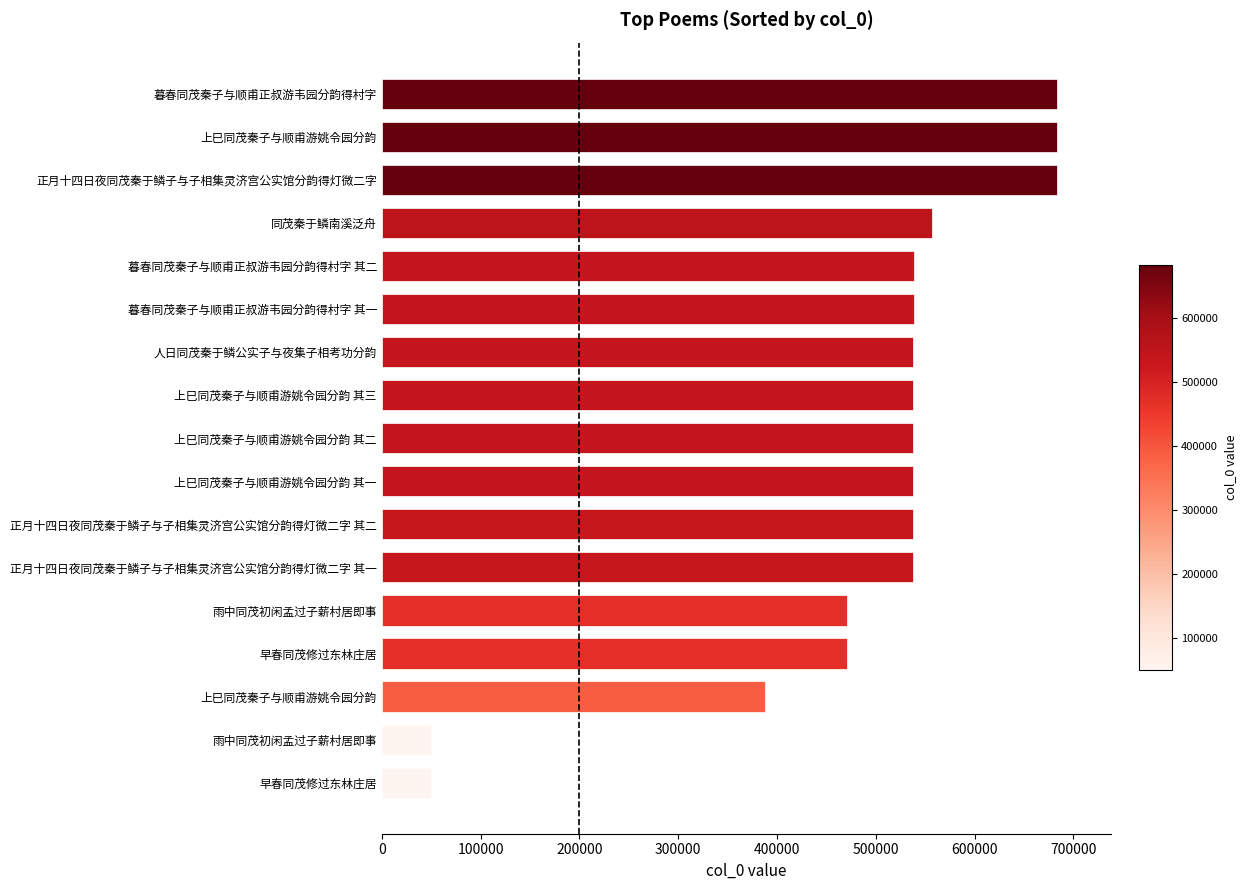

How many data points does each series have?

17